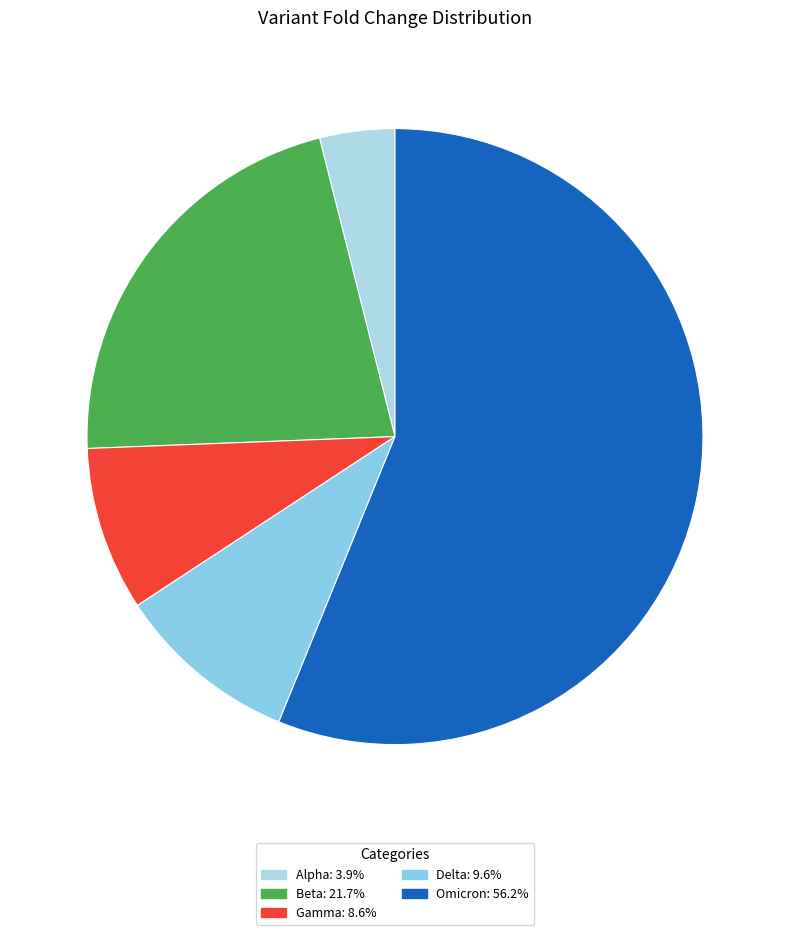

Which slice is the largest?

Omicron